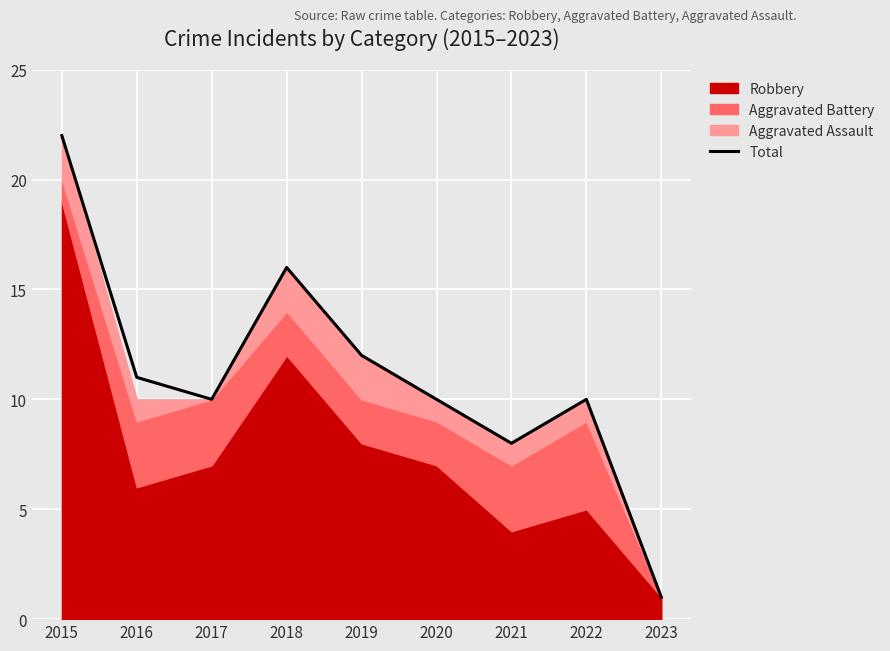

Between 2015 and 2019, which is larger?

2015